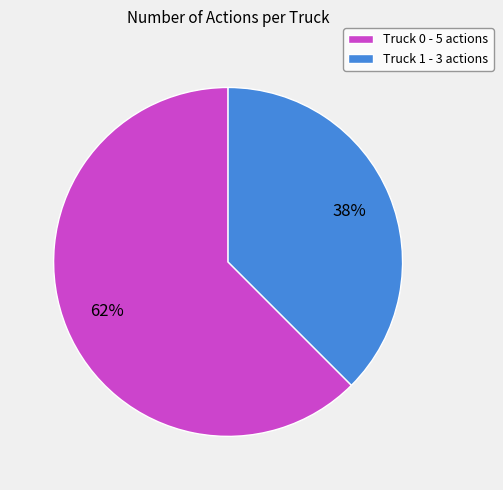

Is there a majority slice in this chart?

Yes